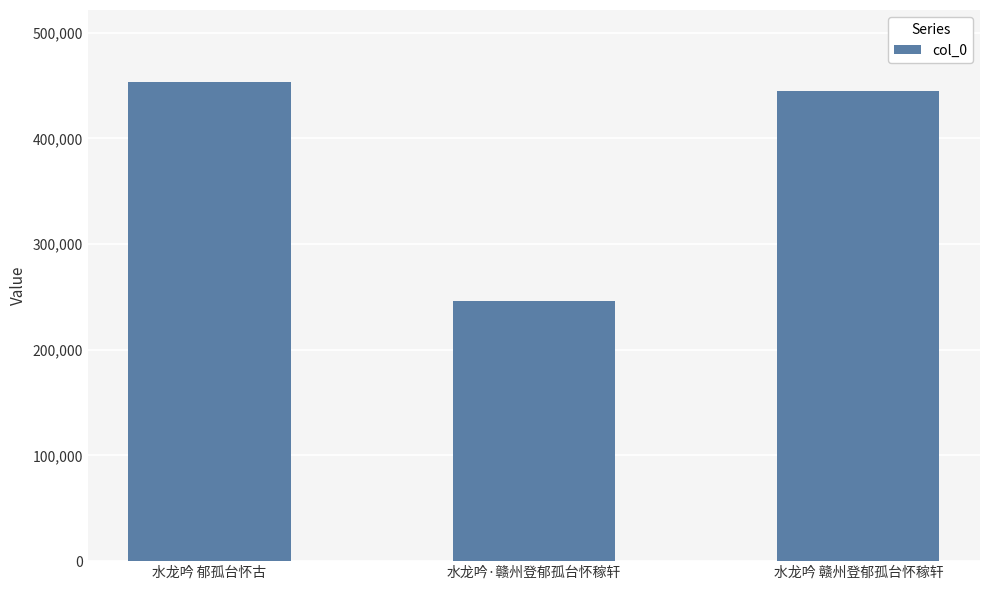

The value at 水龙吟 赣州登郁孤台怀稼轩 is 444538. True or false?

True